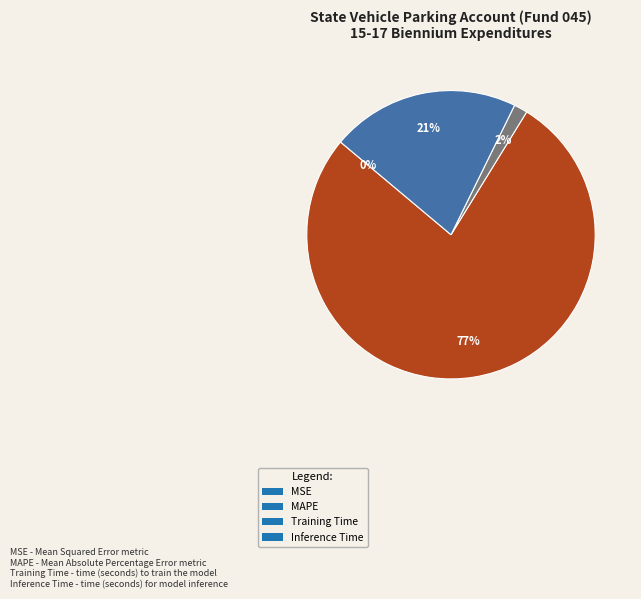

Is it true that Inference Time is 35% of the pie?

False